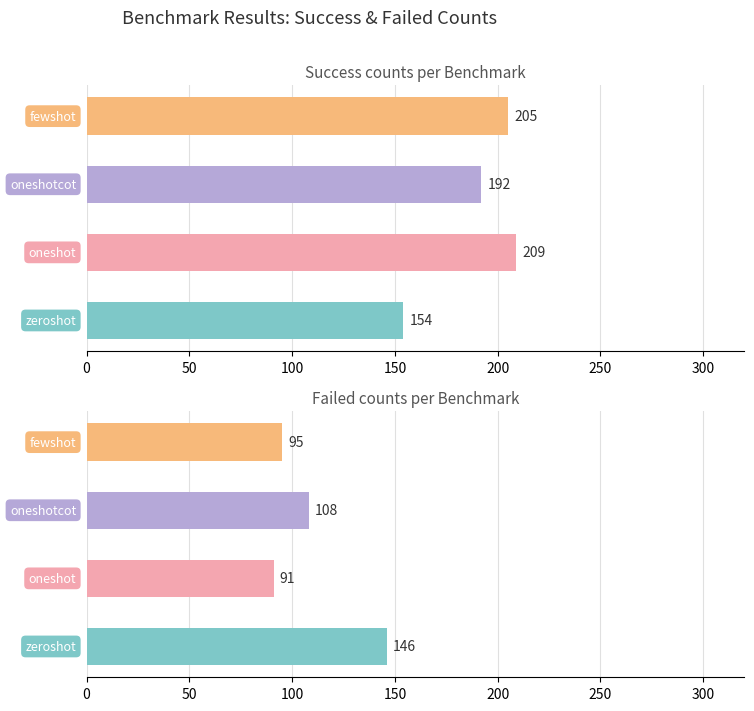

What is the average value of the failed series?

110